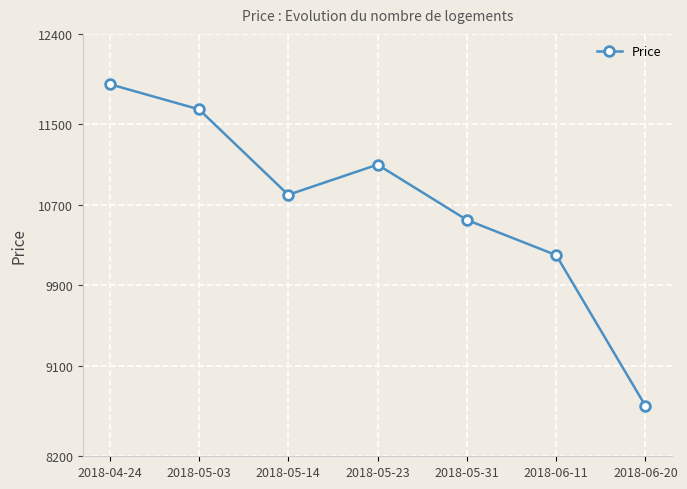

What position from the right is 2018-05-31?

3